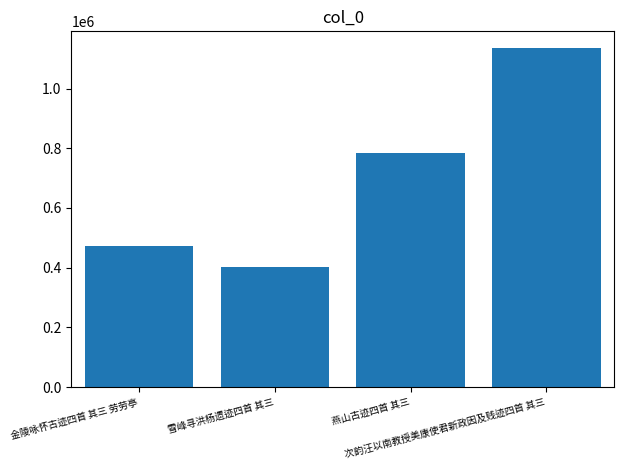

What is the label of the 1st bar from the left?

金陵咏怀古迹四首 其三 劳劳亭